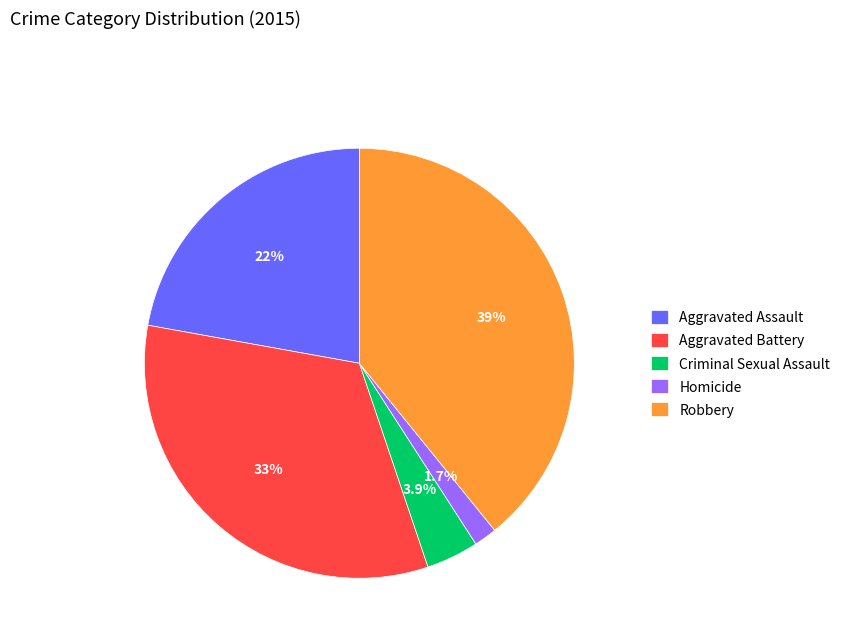

How many segments does this pie chart have?

5